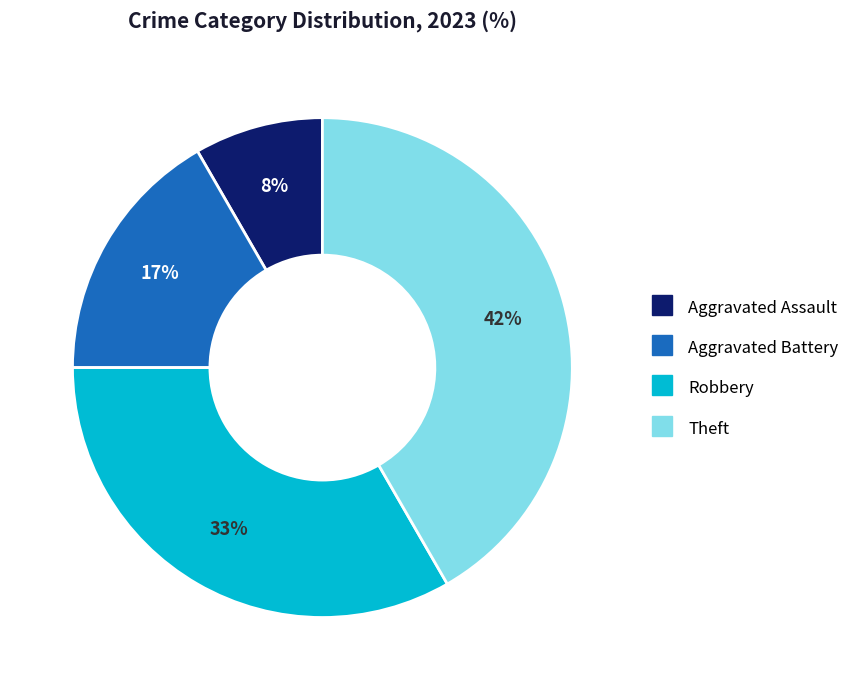

Which category has the biggest portion of the pie?

Theft